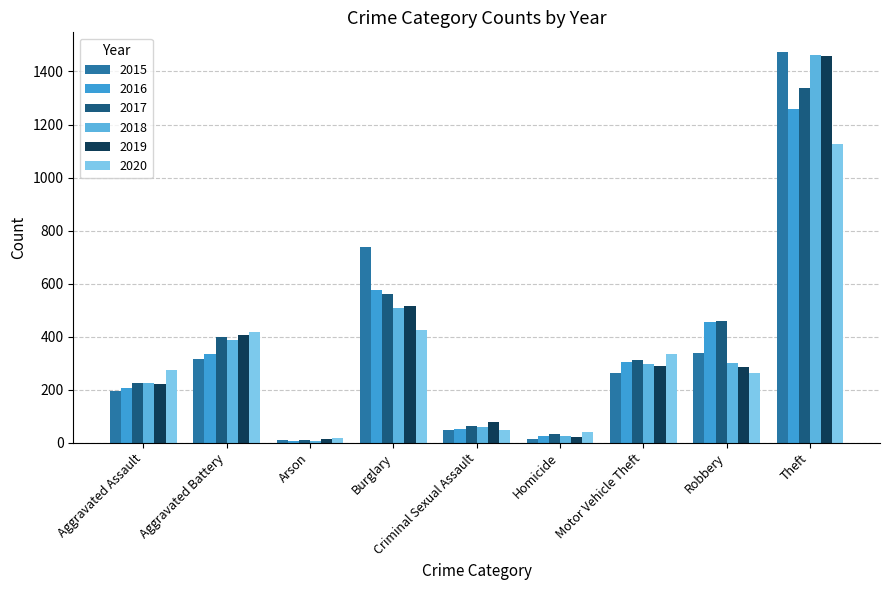

The 2015 series shows 268 at Aggravated Assault. True or false?

False